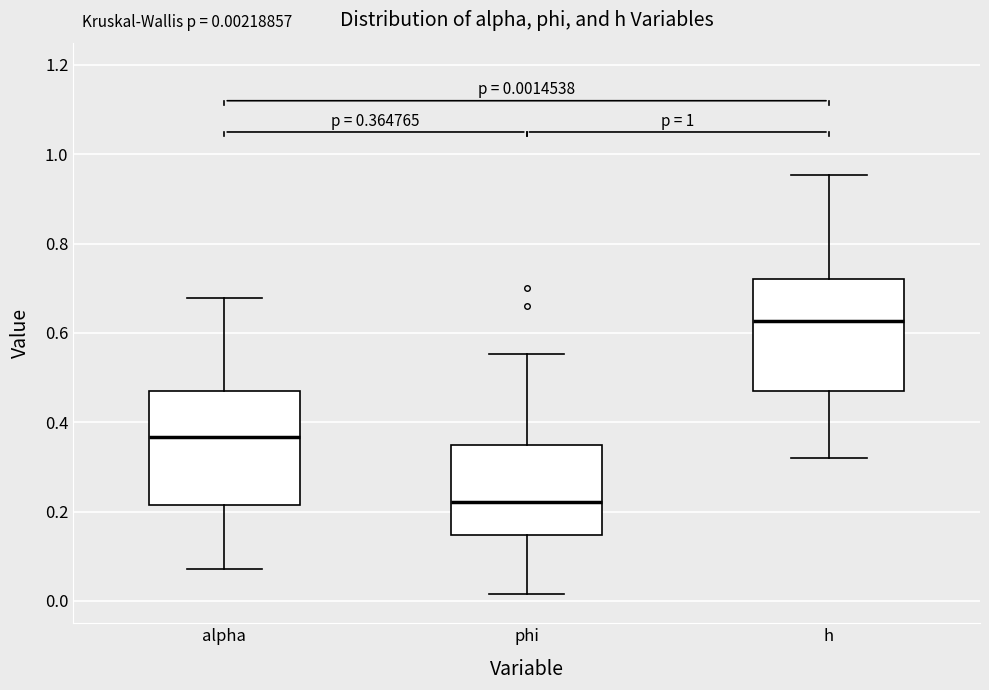

Which box's median line is the lowest?

phi